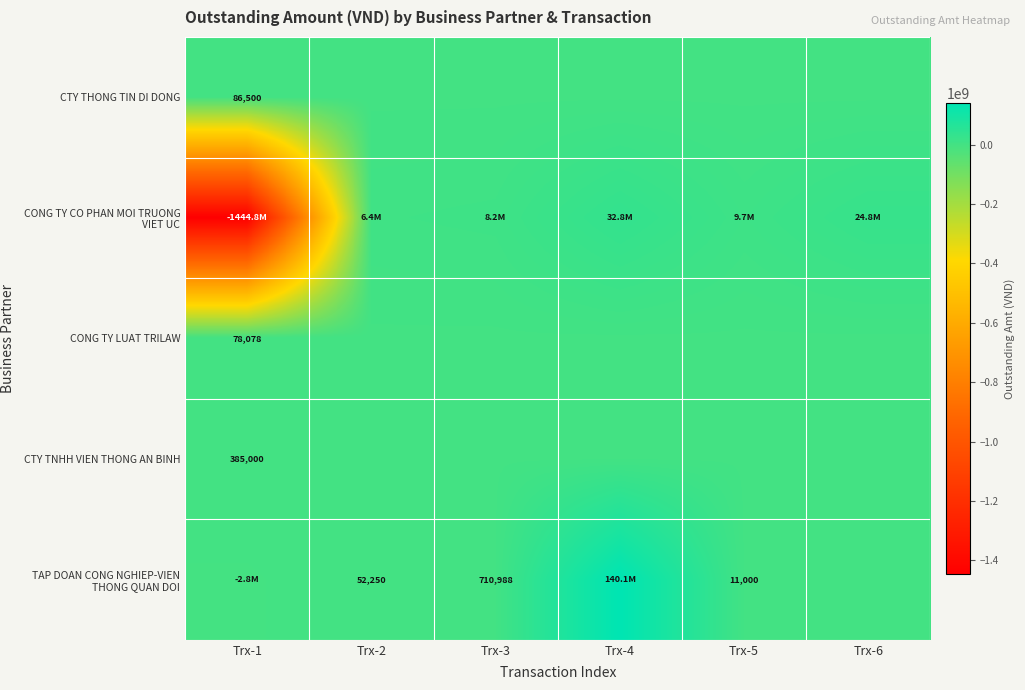

The value of TAP DOAN CONG NGHIEP-VIEN THONG QUAN DOI at Trx-3 is 417416. True or false?

False